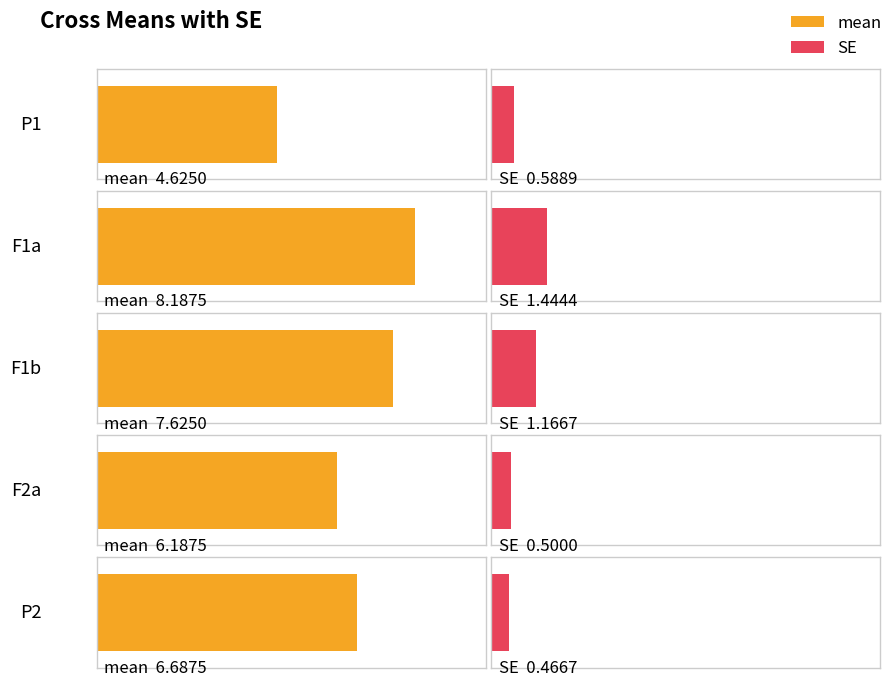

Where does the mean series first go above 6?

F1a